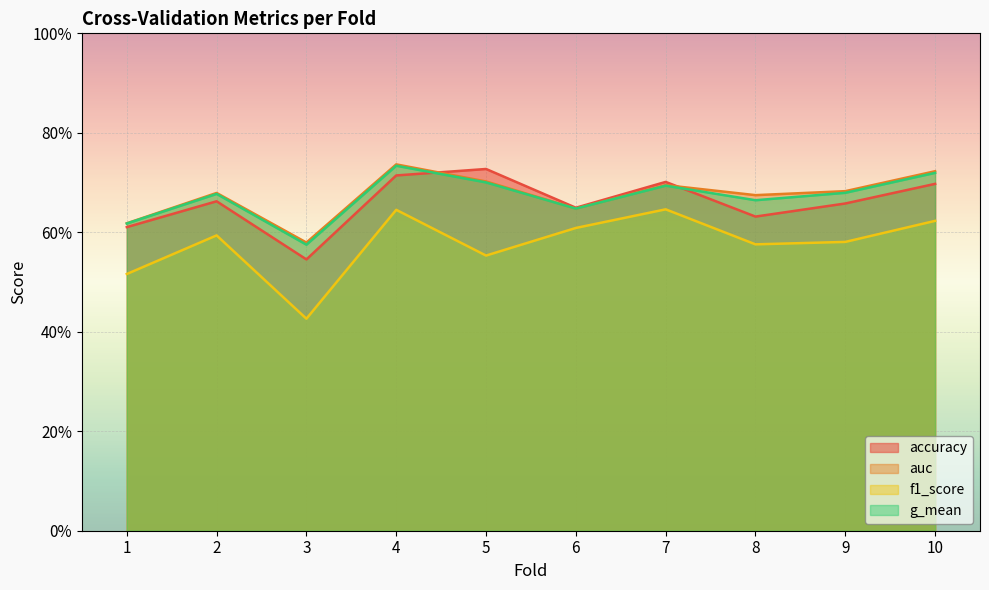

Which label corresponds to the largest value in the chart?

4